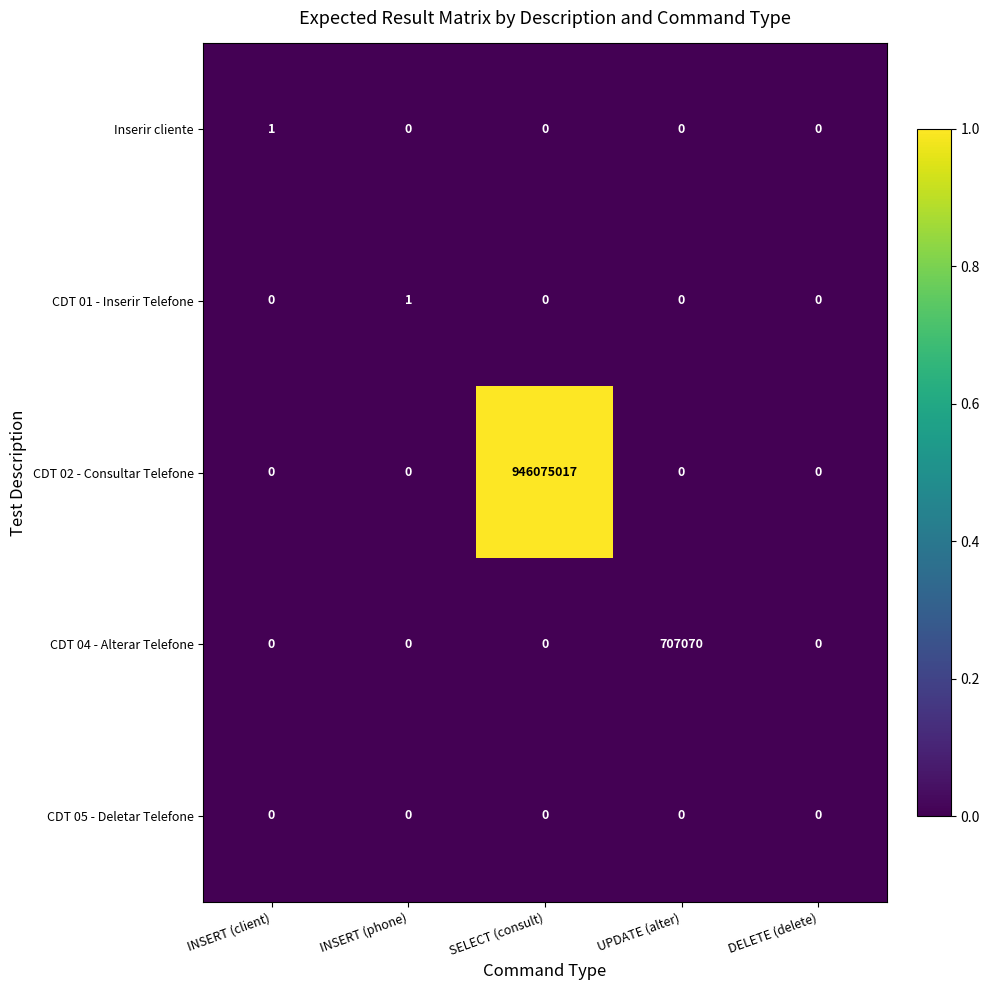

Count the Inserir cliente values in the range 0 to 1.

5